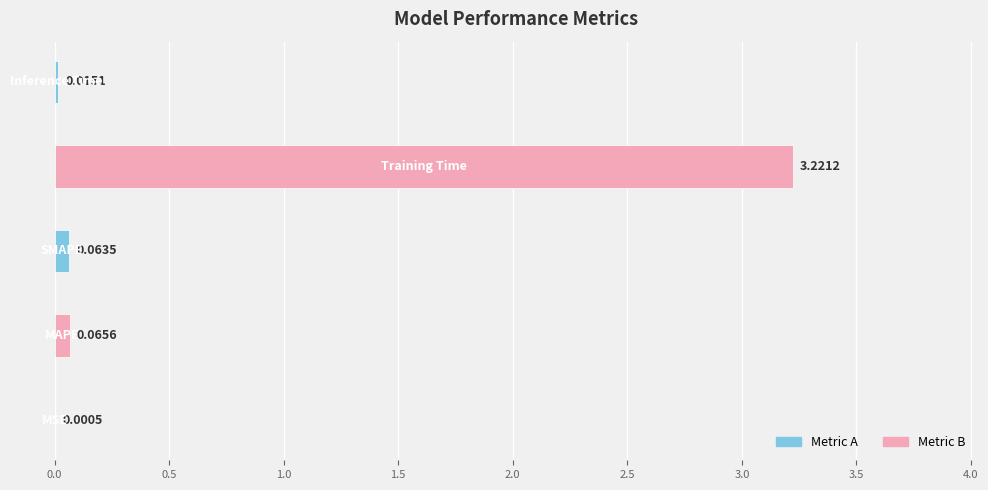

What is the sum of all values?

3.4